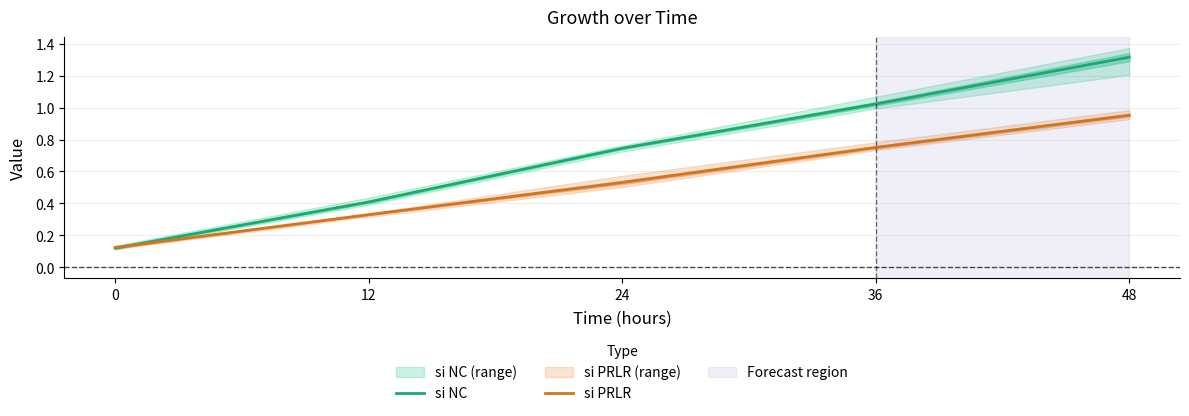

Is this an area chart (filled region under the line)?

No